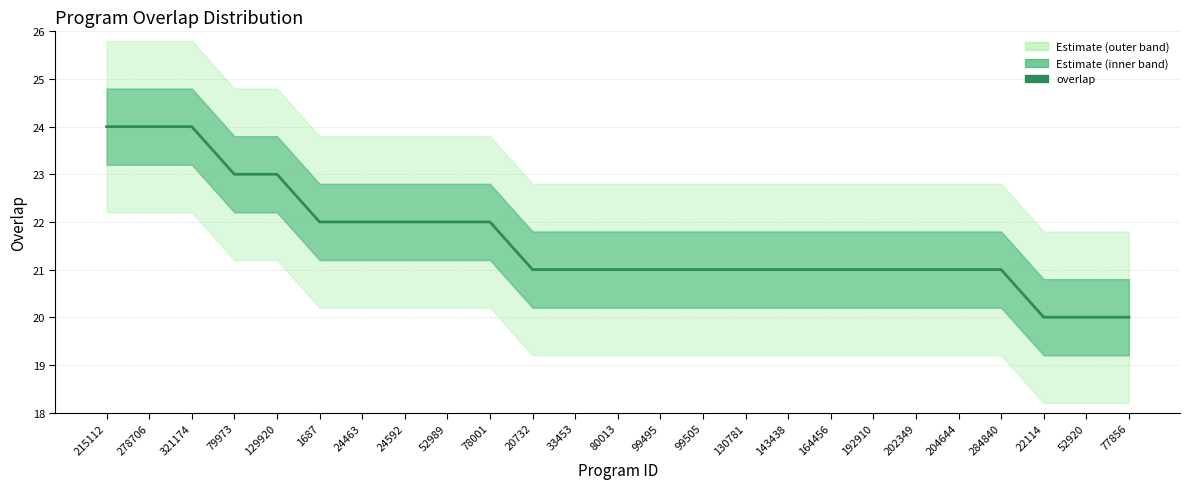

How many data points are above 21?

10